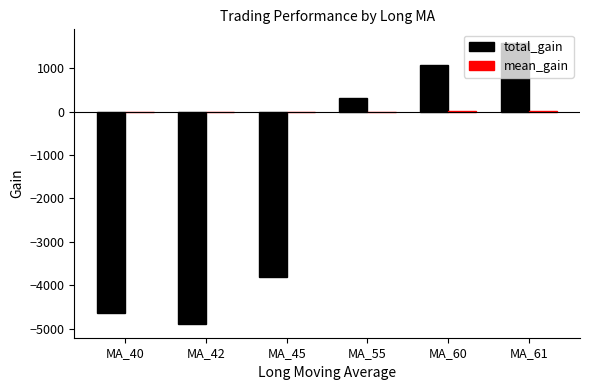

Between MA_42 and MA_55, which series saw the biggest shift?

total_gain